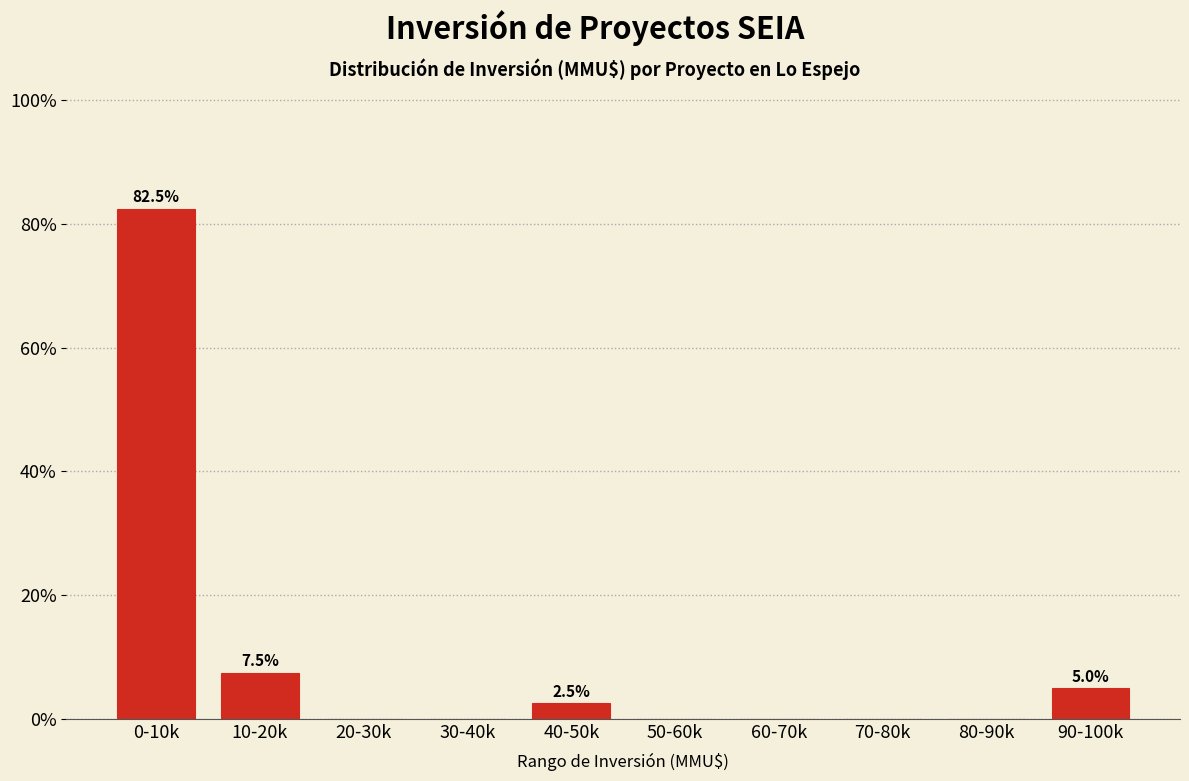

Reading left to right, list all the values displayed in this chart.

0-10k=82.5	10-20k=7.5	20-30k=0.0	30-40k=0.0	40-50k=2.5	50-60k=0.0	60-70k=0.0	70-80k=0.0	80-90k=0.0	90-100k=5.0